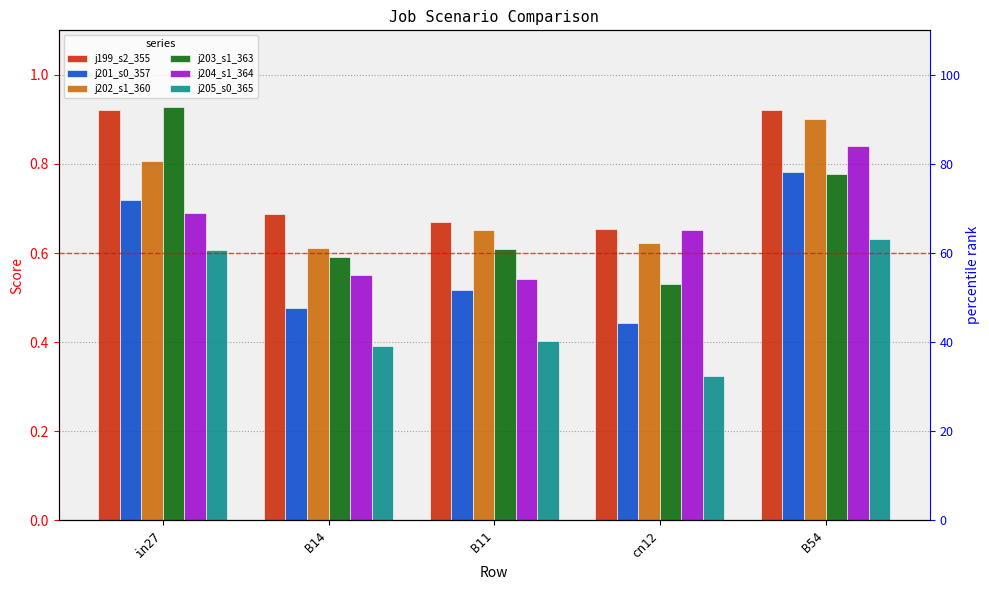

Is it true that j201_s0_357 equals 0.8 at B54?

True